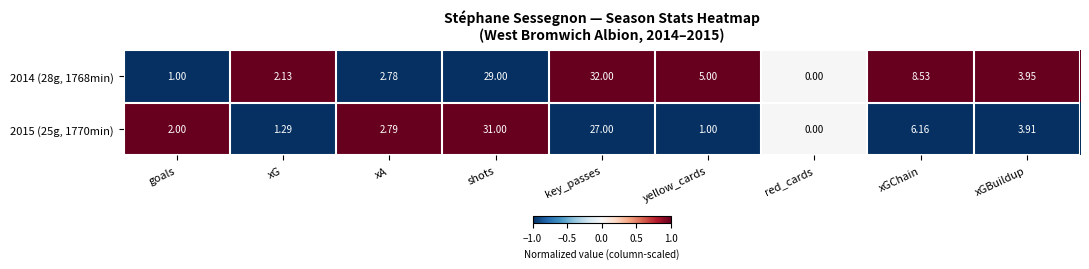

Where is 2014 (28g, 1768min) nearest to the value 16?

xGChain